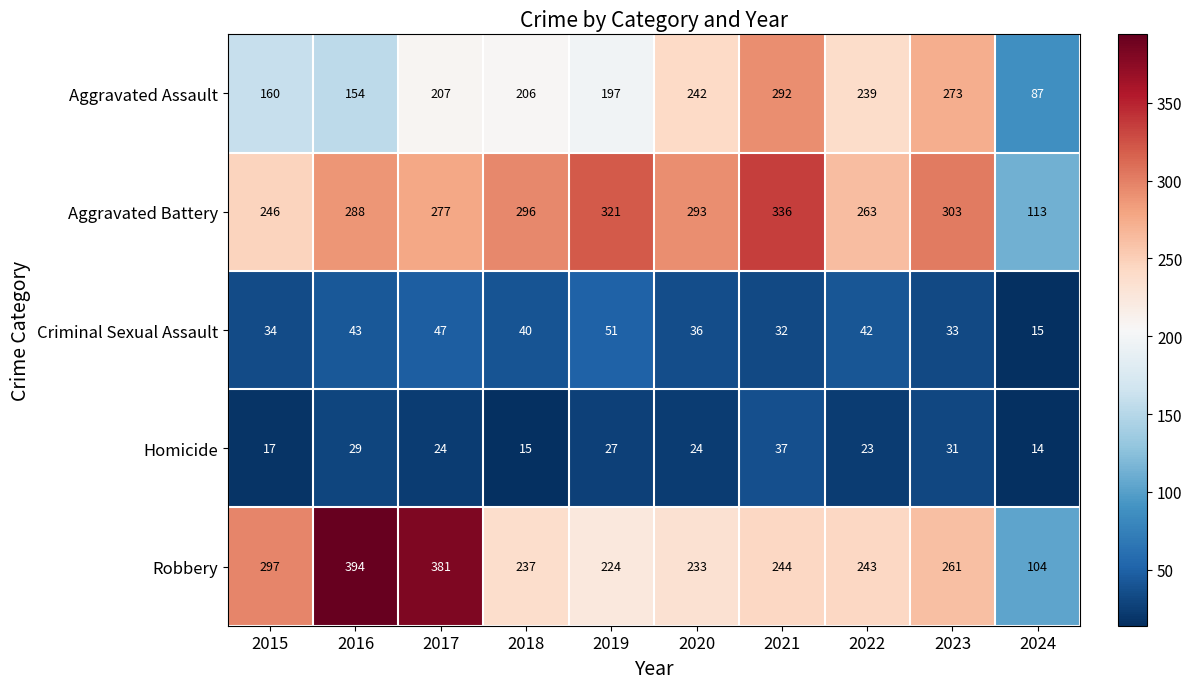

How many data points does each series have?

10